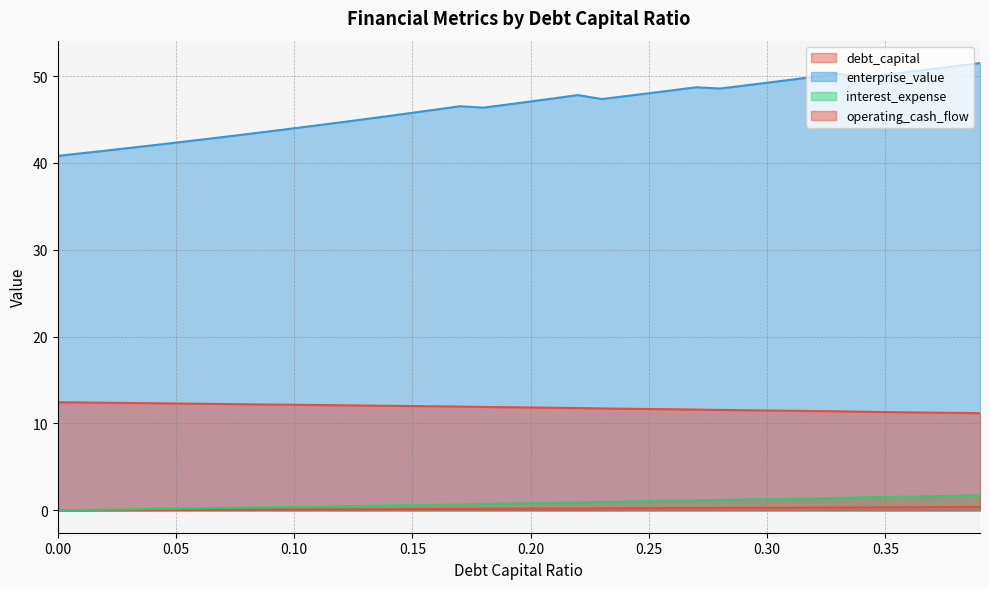

Which series has the largest total across all categories?

enterprise_value